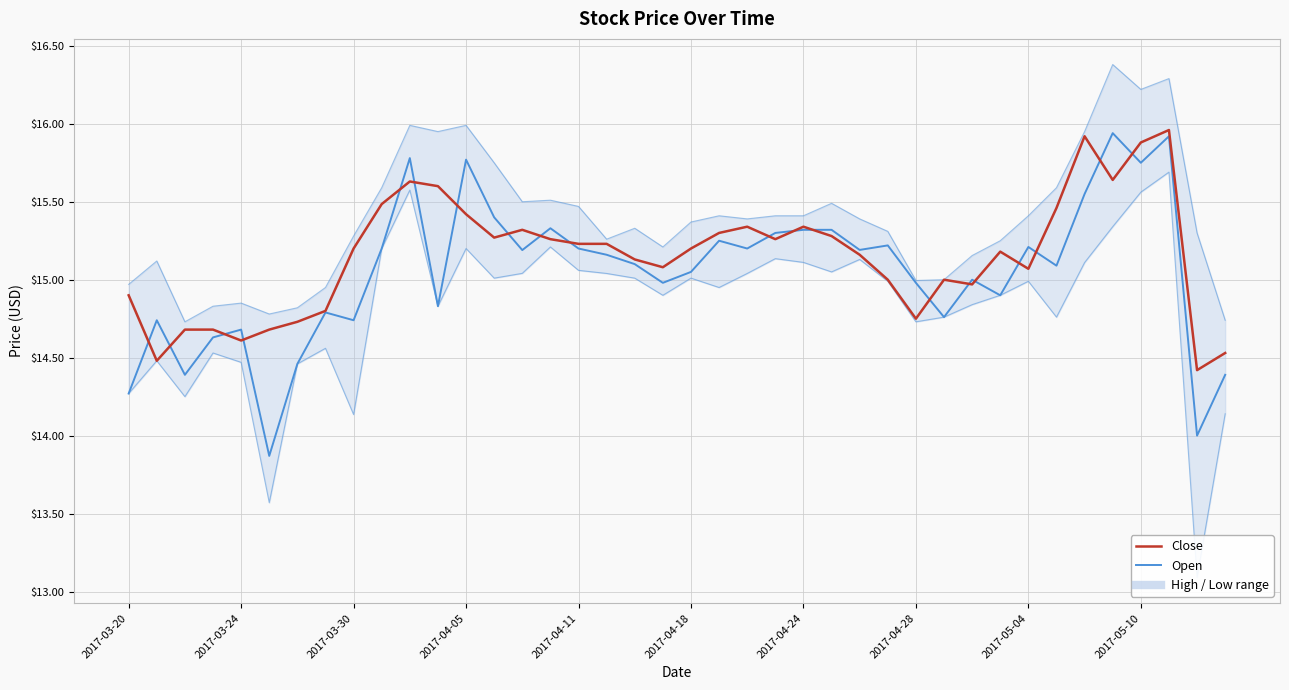

Which series has the largest range (max minus min)?

Open